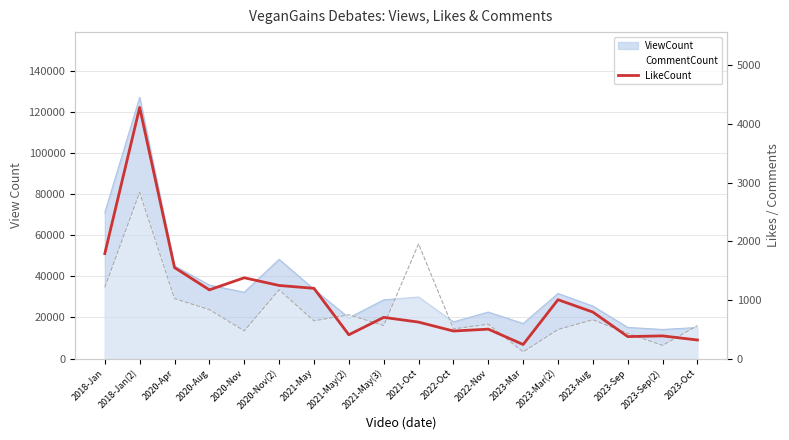

What position from the left is 2023-Mar?

13